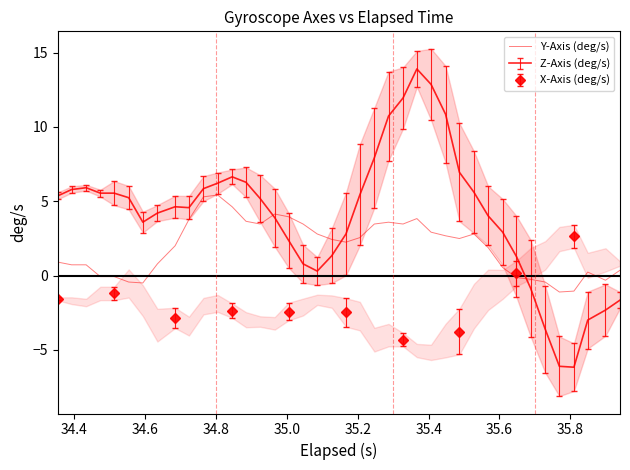

The chart shows a value of 8.1 at 12. True or false?

False